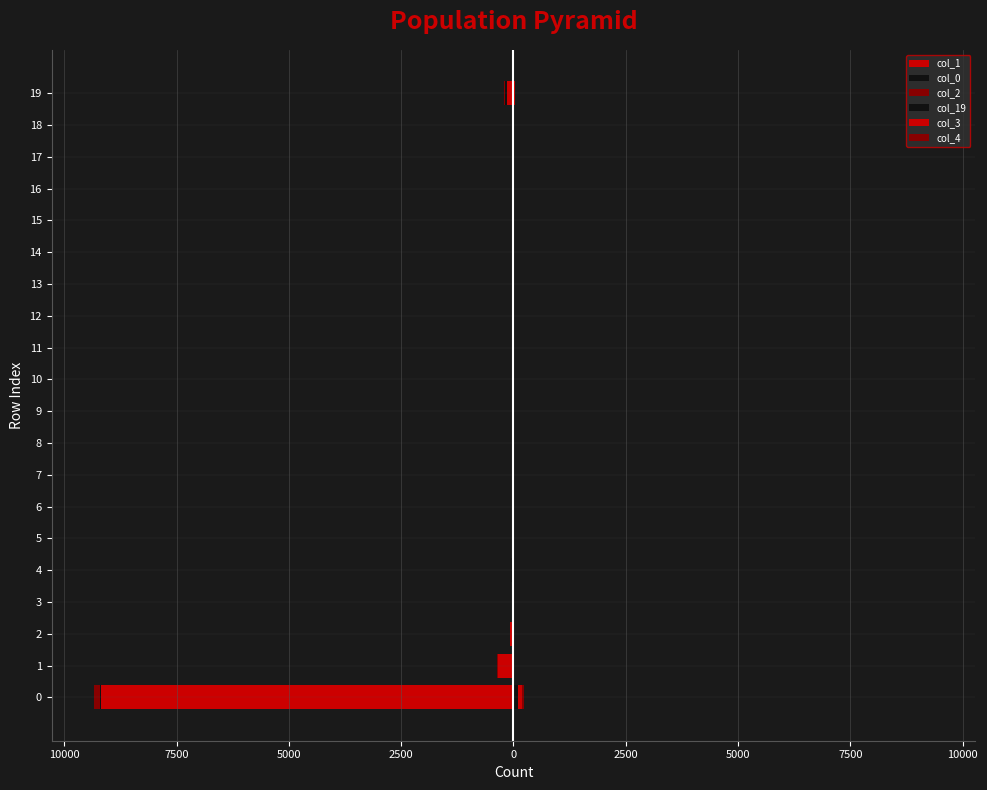

How many data points in col_2 are above -1?

8